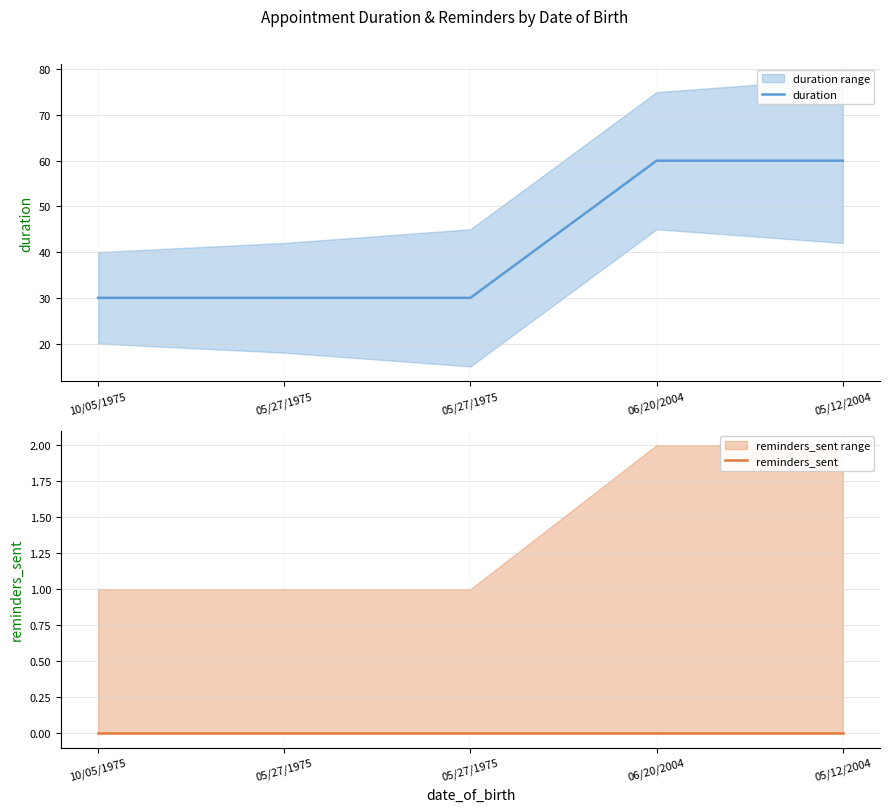

What is the minimum value for duration?

30